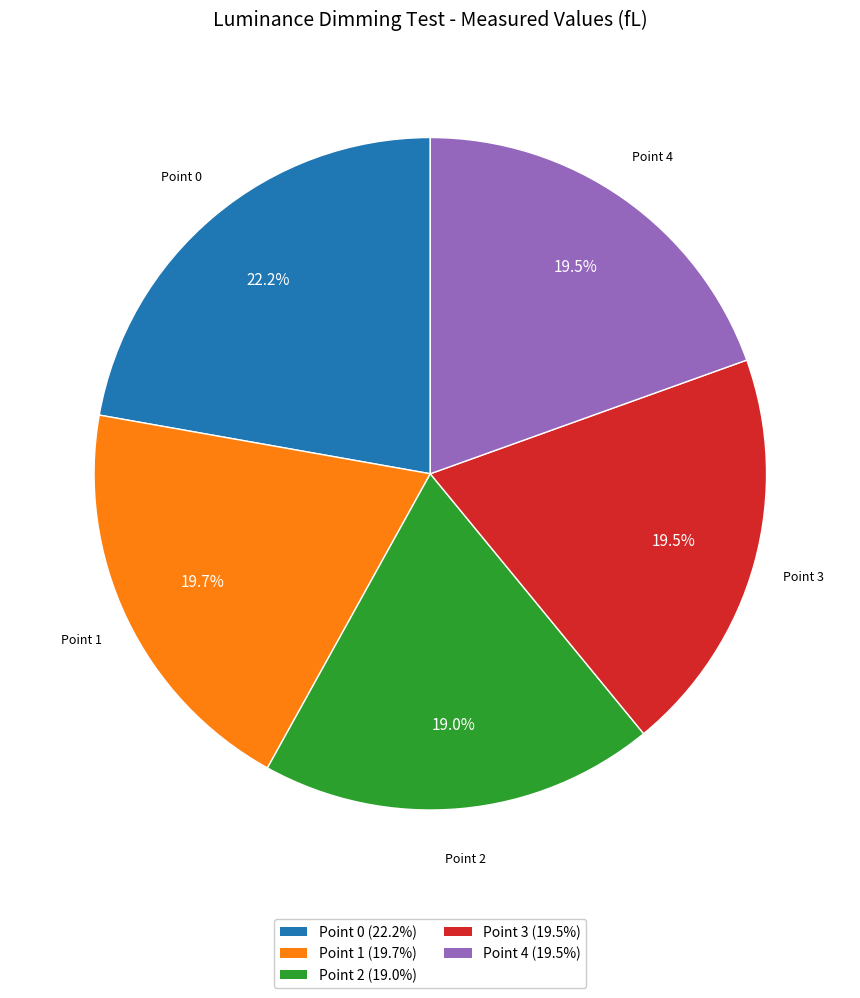

Does Point 4 account for over 50% of the chart?

No